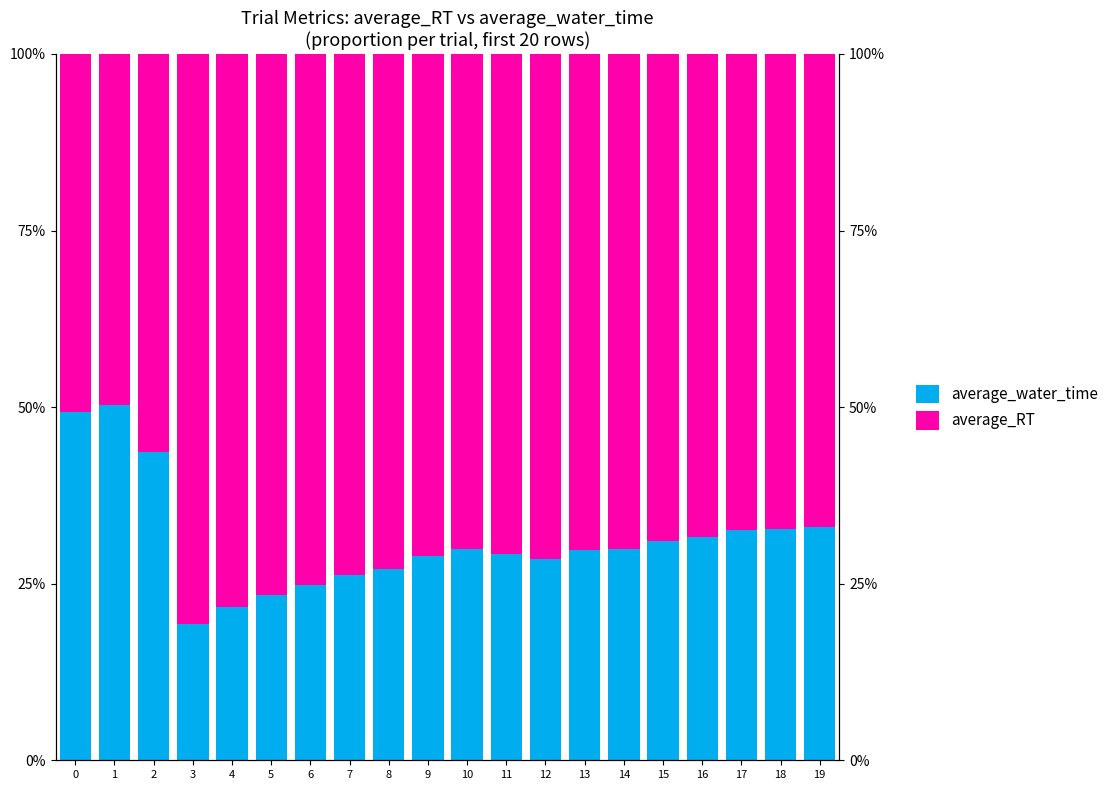

Reading right to left, transcribe all the data shown in this chart.

average_water_time: 19=33.0	18=32.7	17=32.6	16=31.6	15=31.0	14=30.0	13=29.8	12=28.5	11=29.2	10=29.9	9=29.0	8=27.0	7=26.2	6=24.8	5=23.4	4=21.7	3=19.3	2=43.7	1=50.3	0=49.3
average_RT: 19=67.0	18=67.3	17=67.4	16=68.4	15=69.0	14=70.0	13=70.2	12=71.5	11=70.8	10=70.1	9=71.0	8=73.0	7=73.8	6=75.2	5=76.6	4=78.3	3=80.7	2=56.3	1=49.7	0=50.7